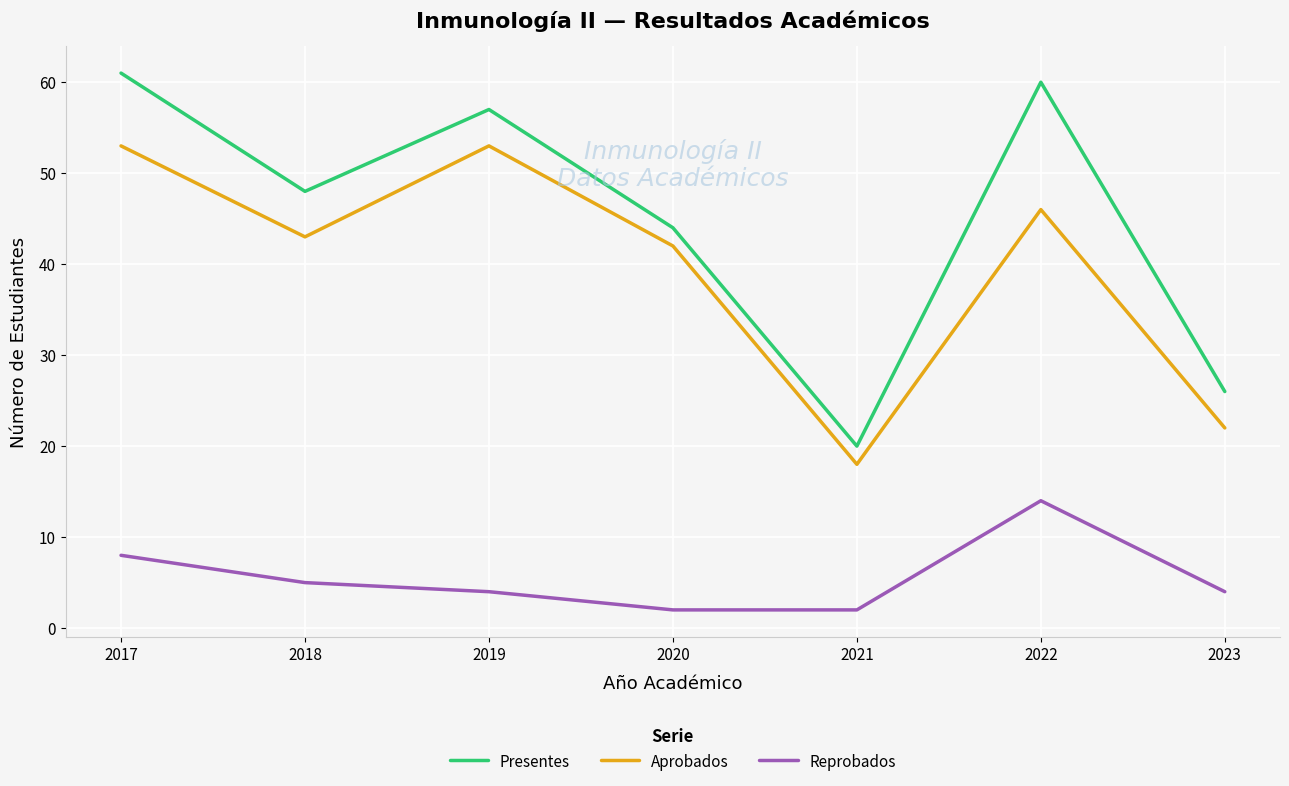

At which category does Reprobados reach its first local peak?

2022